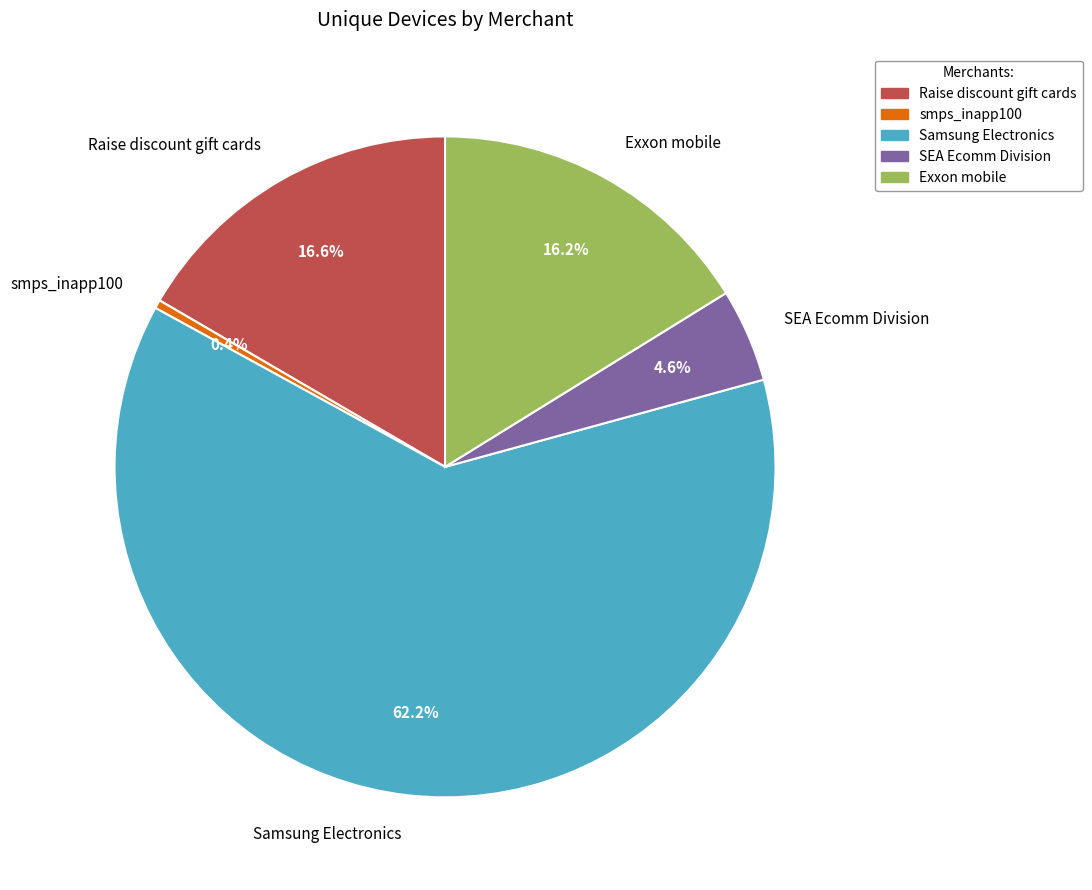

To the nearest percent, what portion does Samsung Electronics represent?

62%